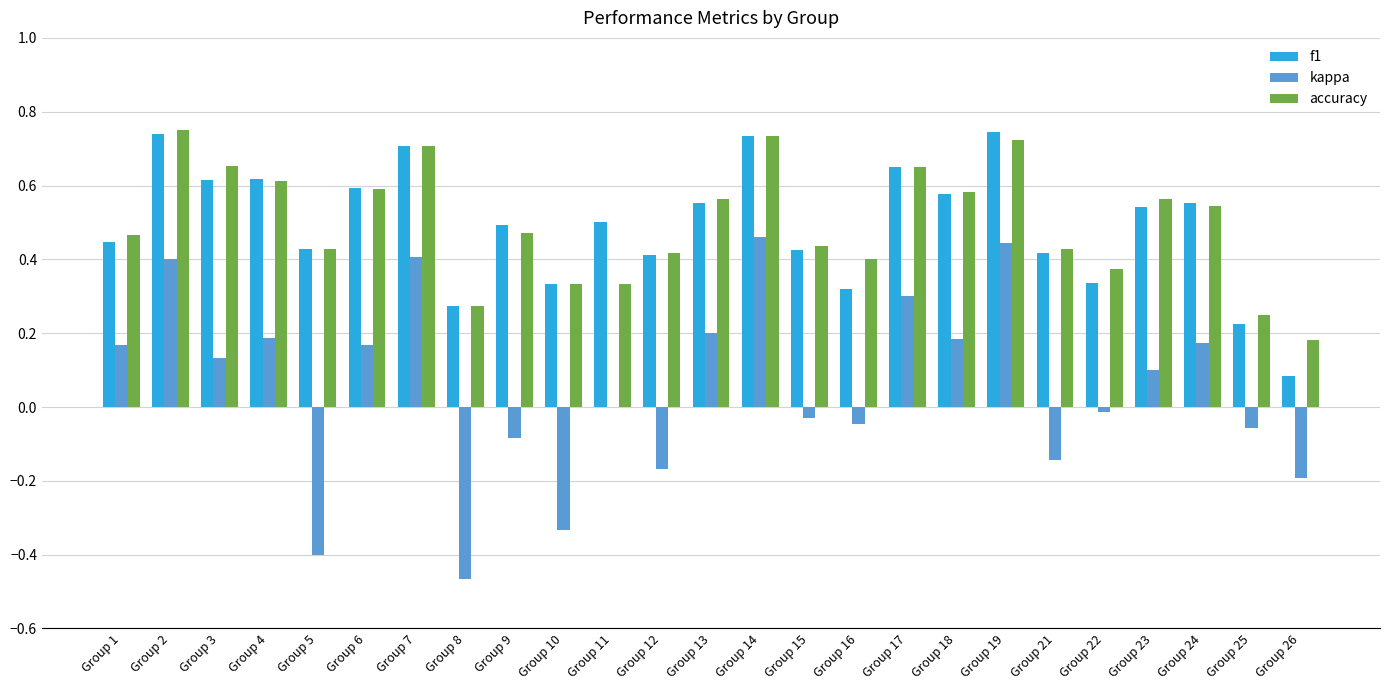

Is the value of kappa at Group 26 greater than the value of f1 at Group 18?

No